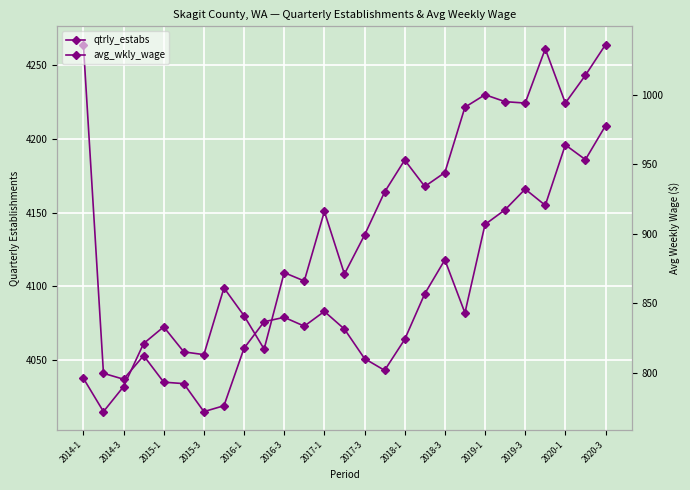

What is the difference between the second highest and second lowest values in the avg_wkly_wage series?

243